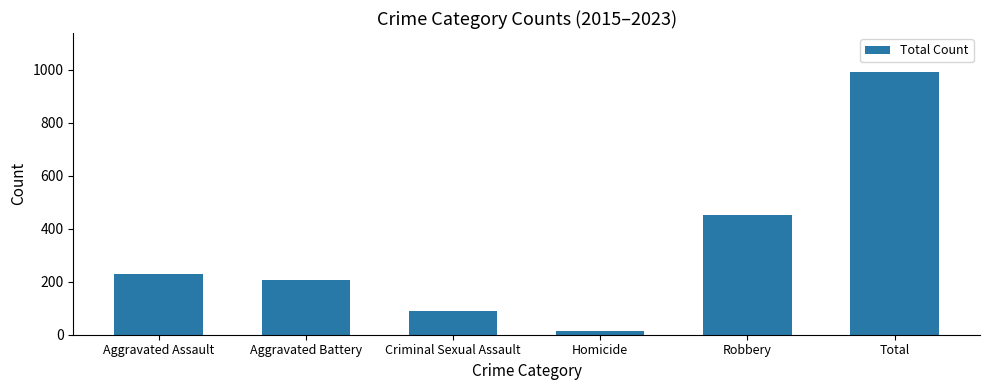

Reading left to right, extract all data points from this chart.

229	208	88	15	450	990